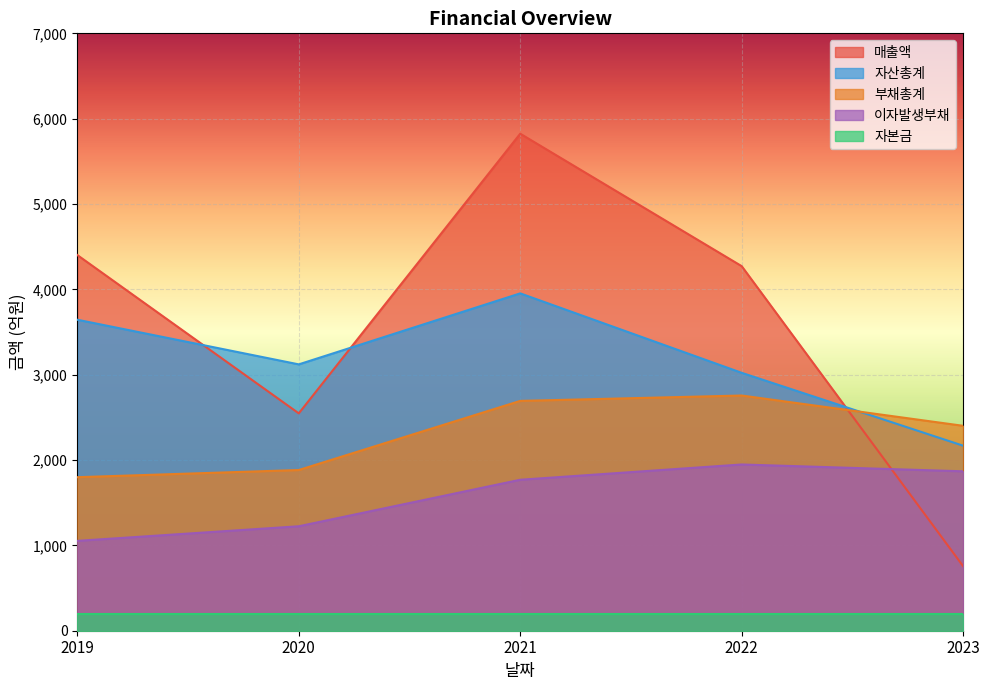

How many intersections are there between 매출액 and 자산총계?

3